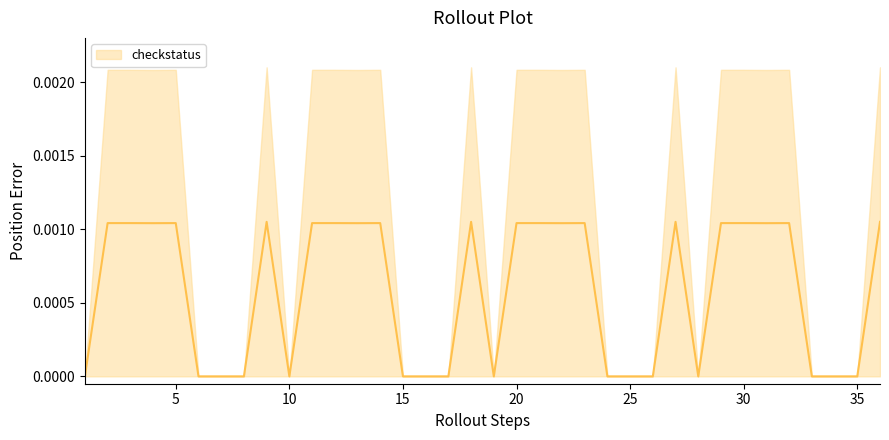

Which label corresponds to the largest value in the chart?

9